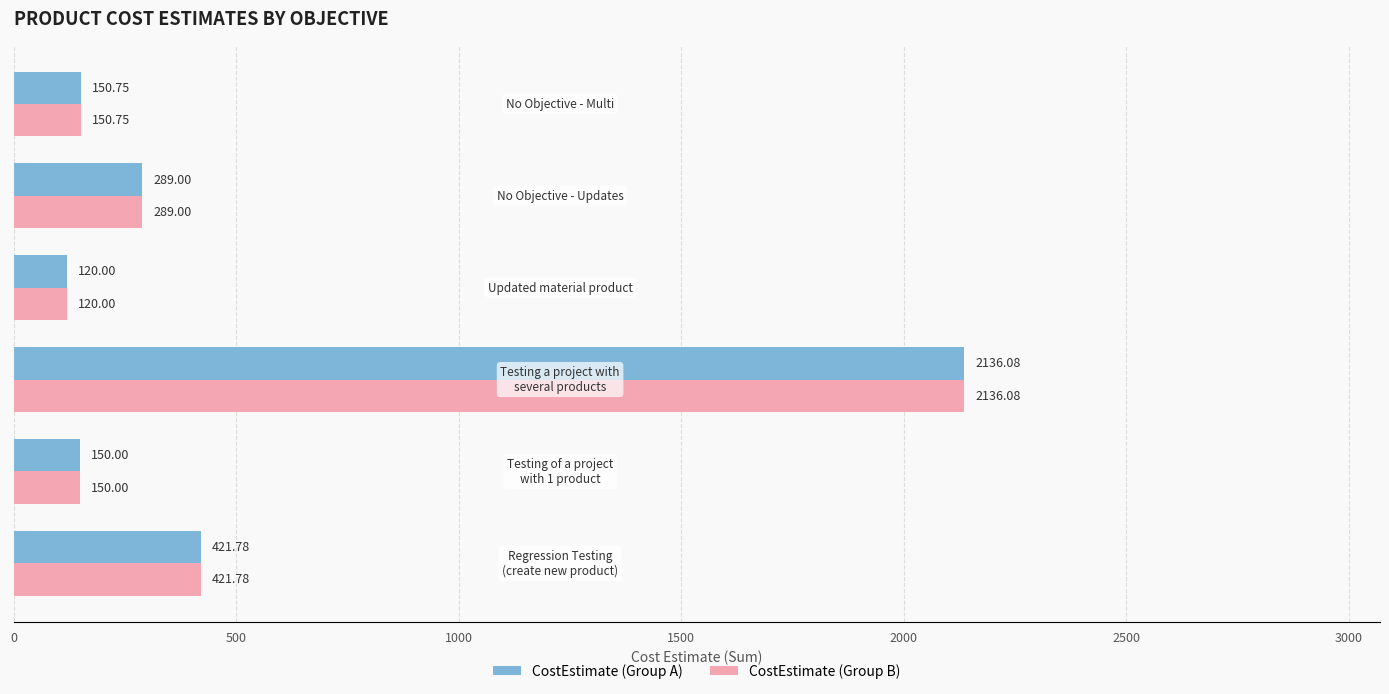

How many data points does each series have?

6